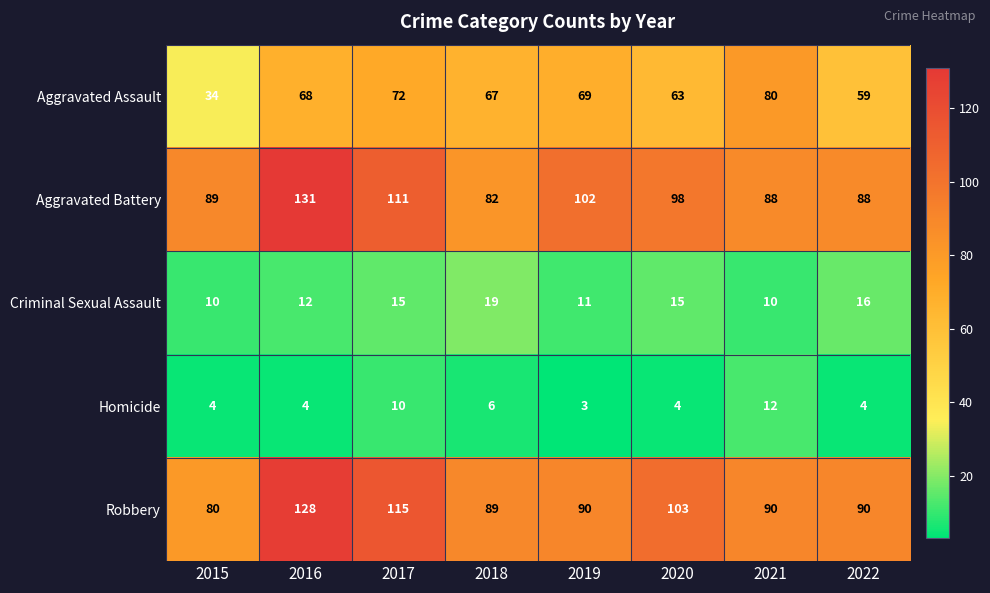

Which category has the lowest value across all series?

2019